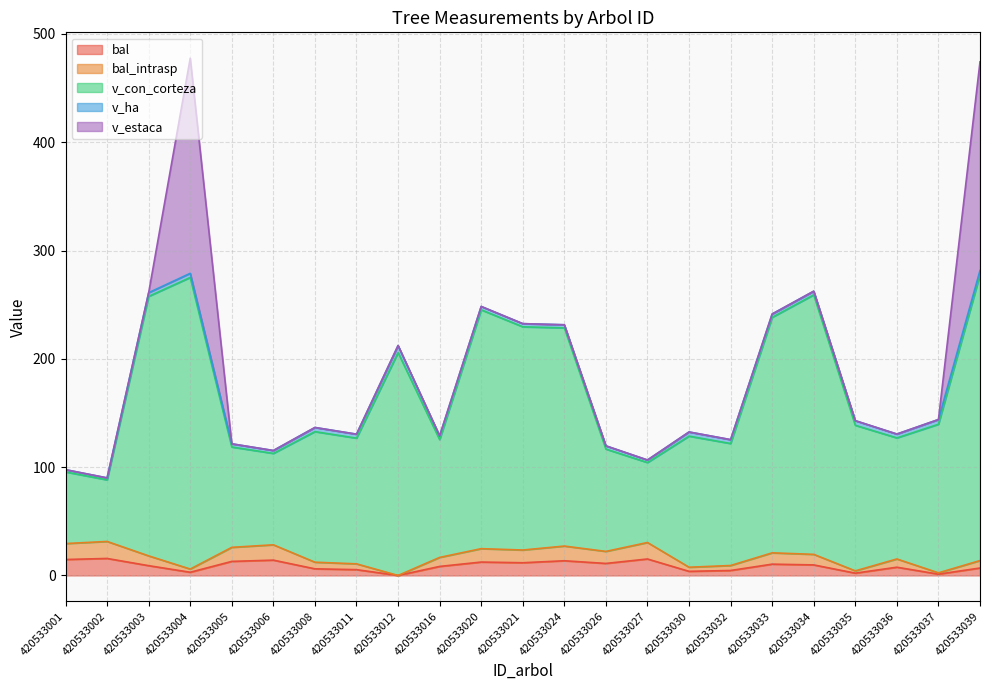

What is the difference between the bal_intrasp values at 420533027 and 420533008?

18.2